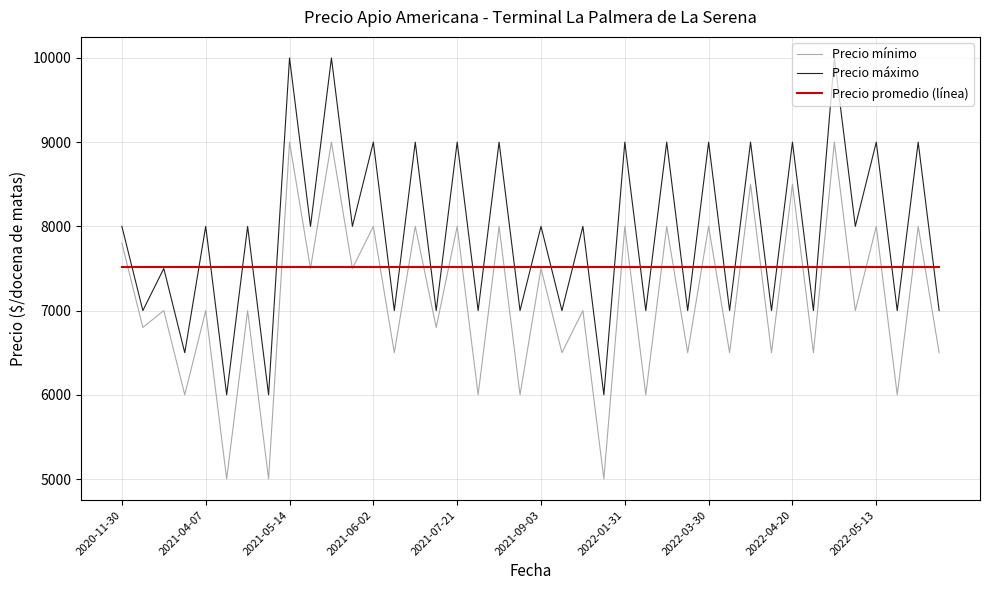

Does the chart display data point markers on the line(s)?

No